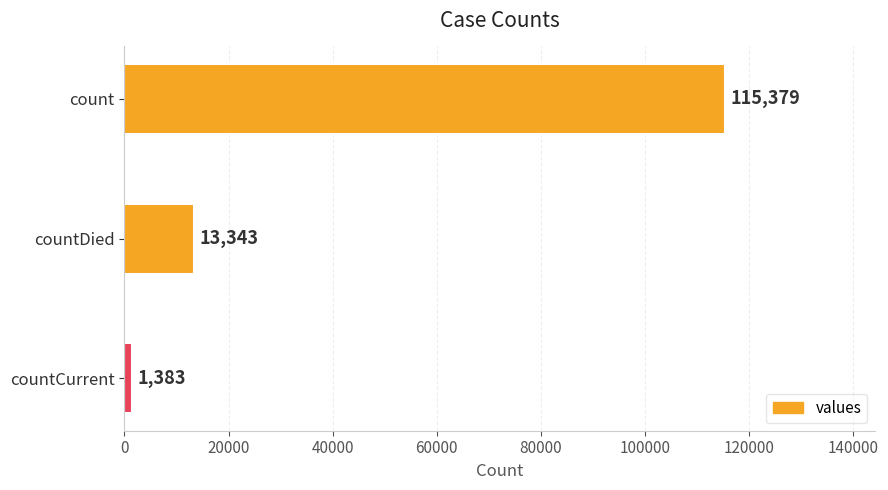

Where is the data nearest to the value 58381?

countDied